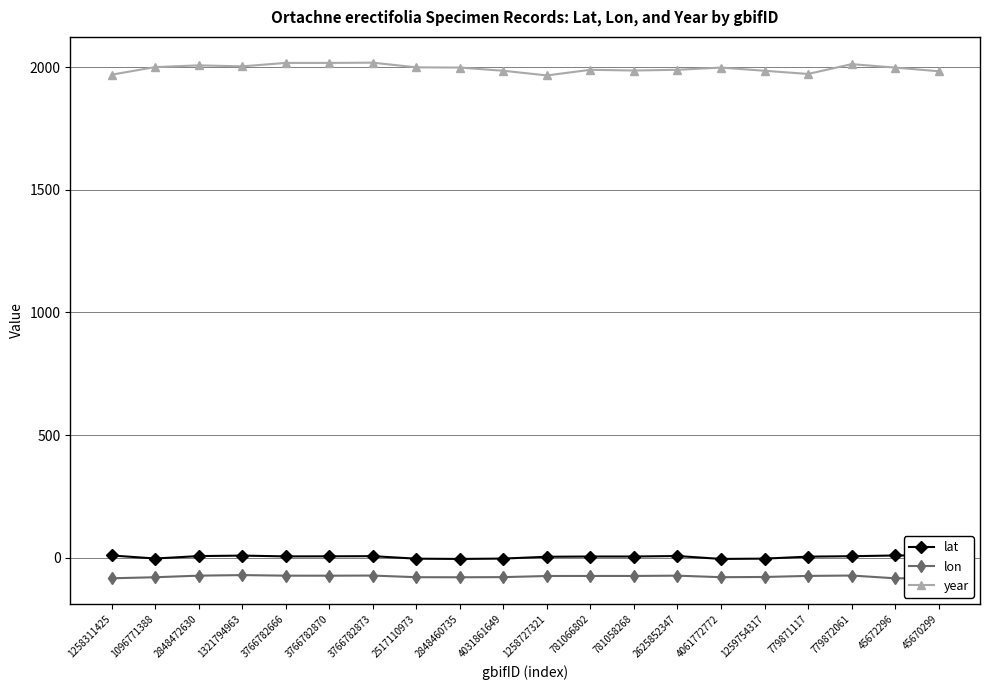

How many series are shown in this chart?

3